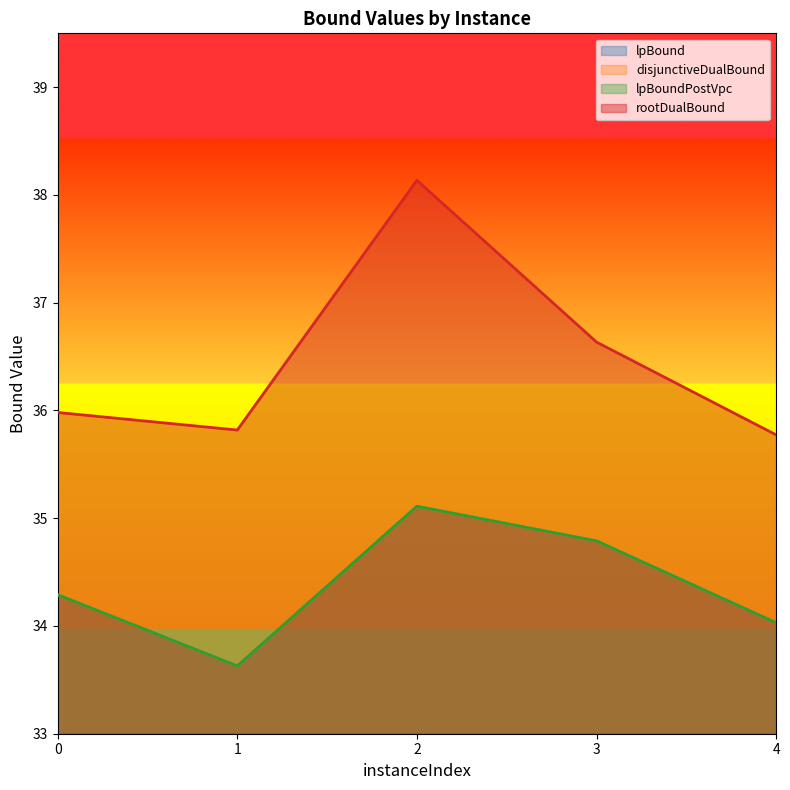

Between 0 and 1, which series saw the biggest shift?

lpBound